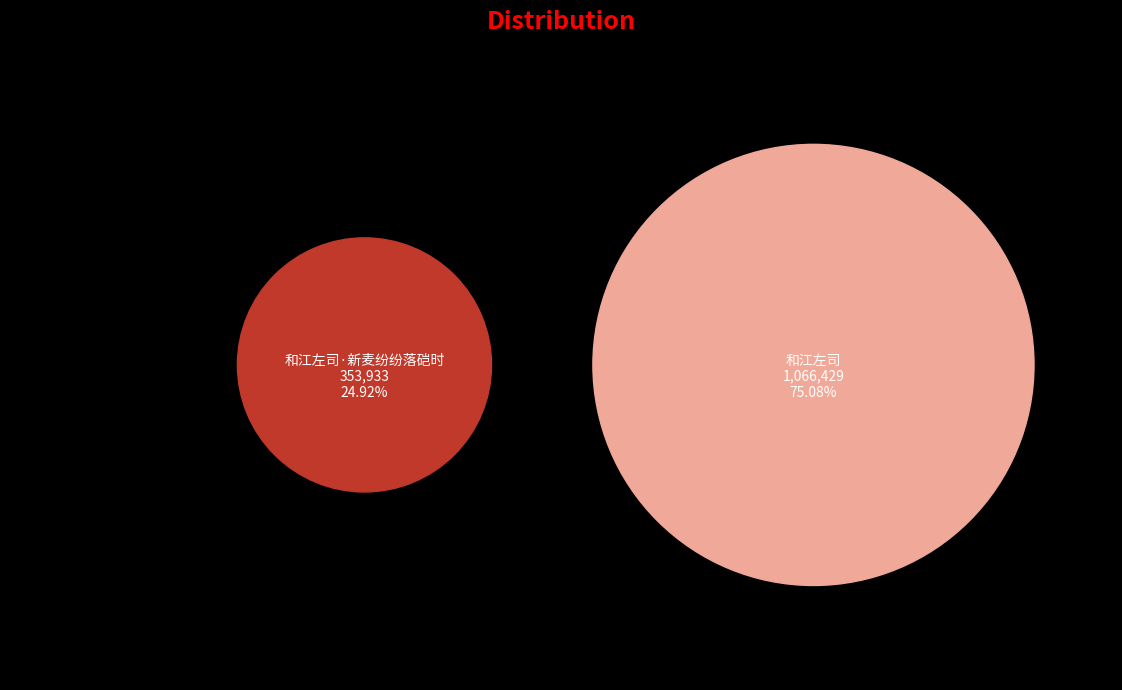

The 和江左司 slice represents 75% of the pie. True or false?

True